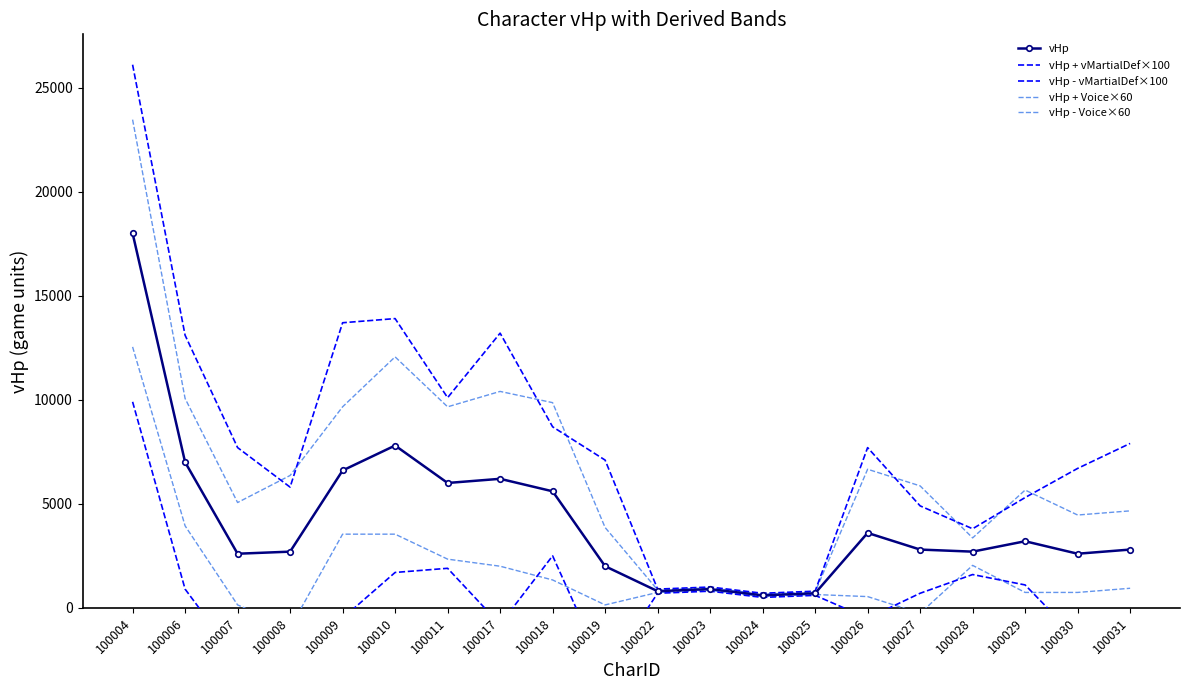

What is the smallest value displayed?

-3100